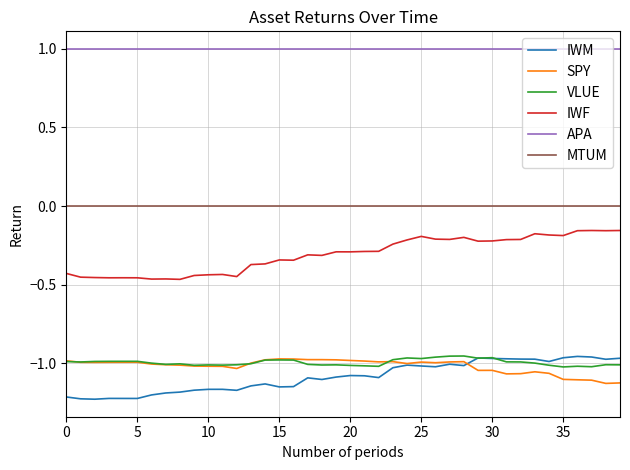

What are all the series names shown in the legend?

IWM, SPY, VLUE, IWF, APA, MTUM